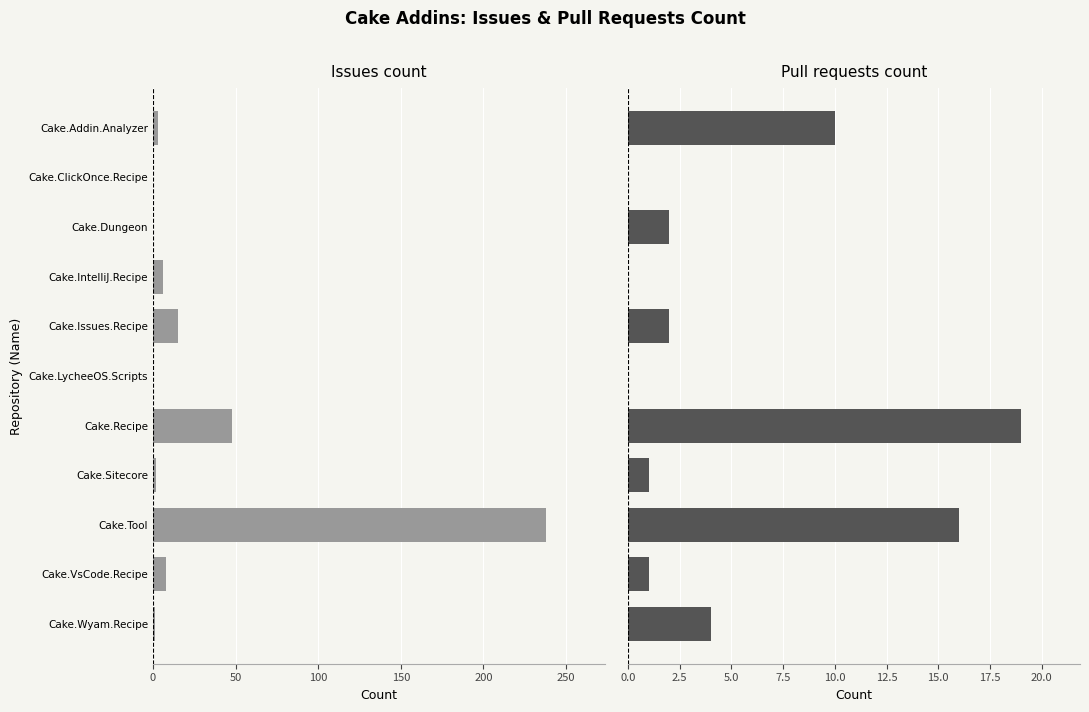

Is the value of Pull requests count at Cake.VsCode.Recipe greater than the value of Issues count at Cake.VsCode.Recipe?

No